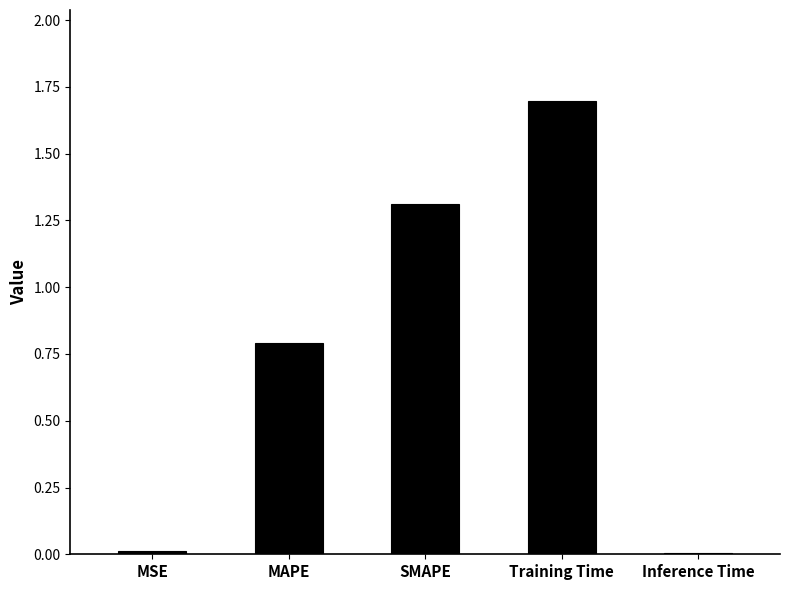

What is the sum of all values?

3.8